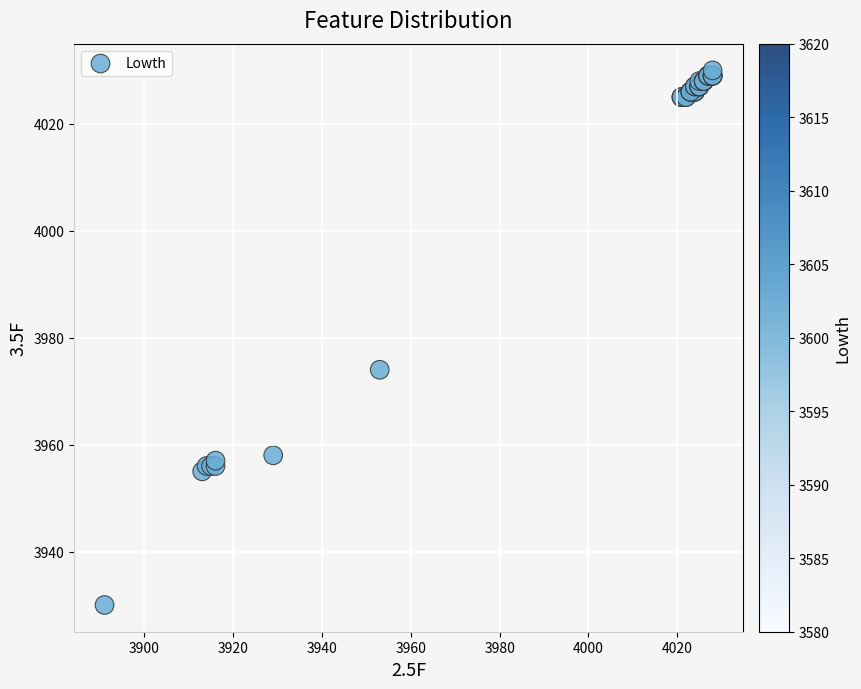

What Y value in the scatter plot is closest to 3980?

3974